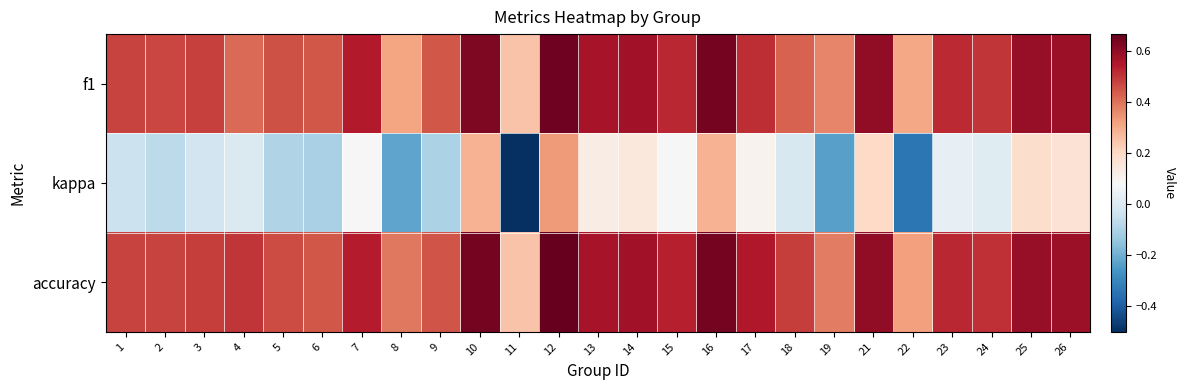

At 21, list the series in order from largest to smallest.

f1, accuracy, kappa